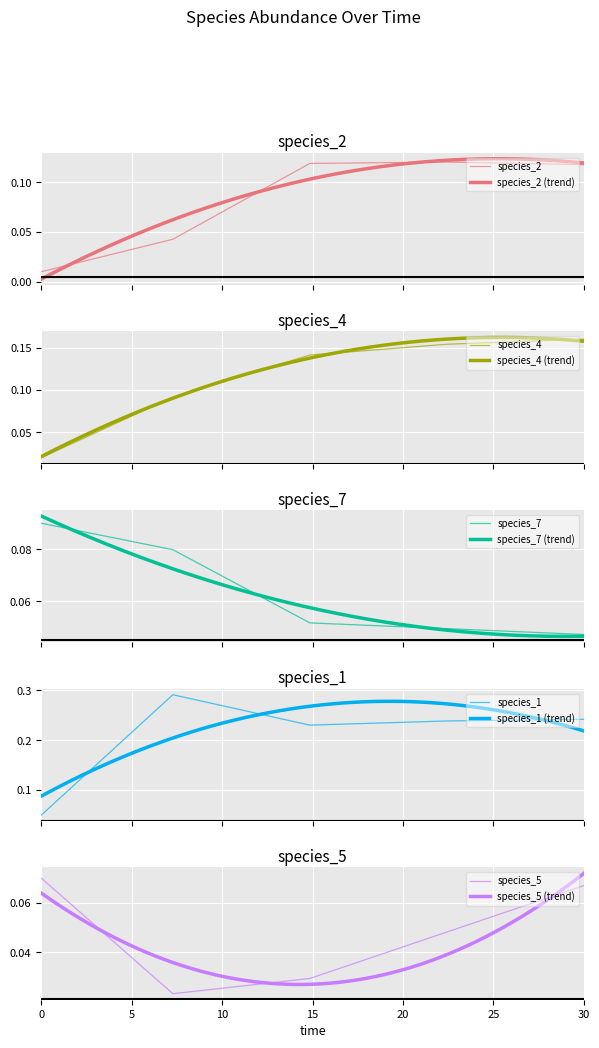

True or false: species_1 and species_4 intersect in this chart.

False